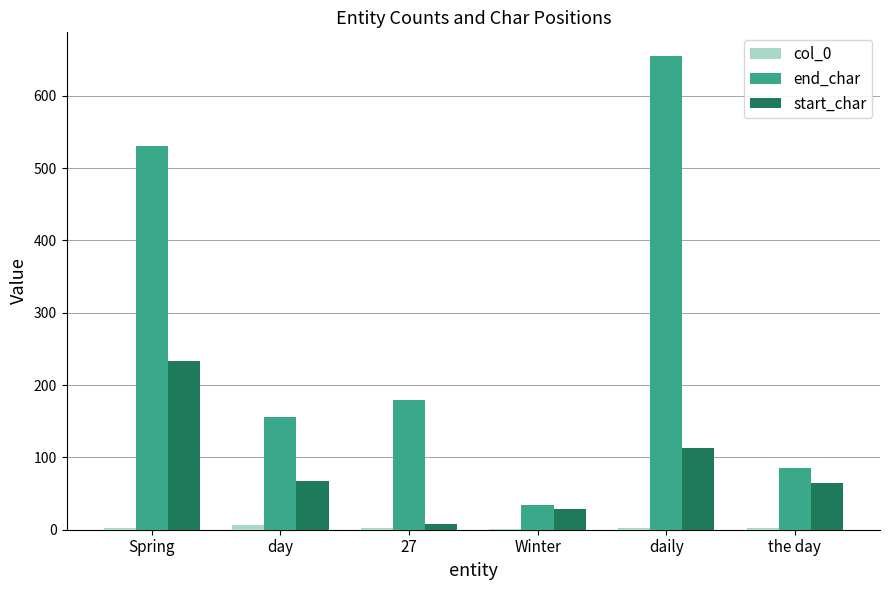

True or false: end_char has a value of 211 at day.

False